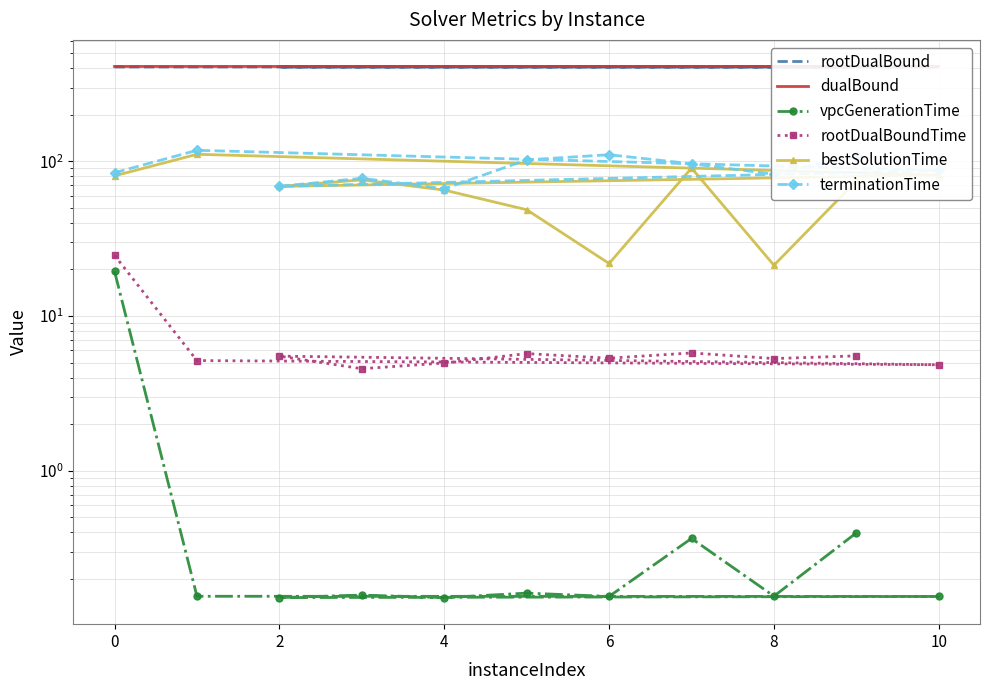

What are all the series names shown in the legend?

rootDualBound, dualBound, vpcGenerationTime, rootDualBoundTime, bestSolutionTime, terminationTime